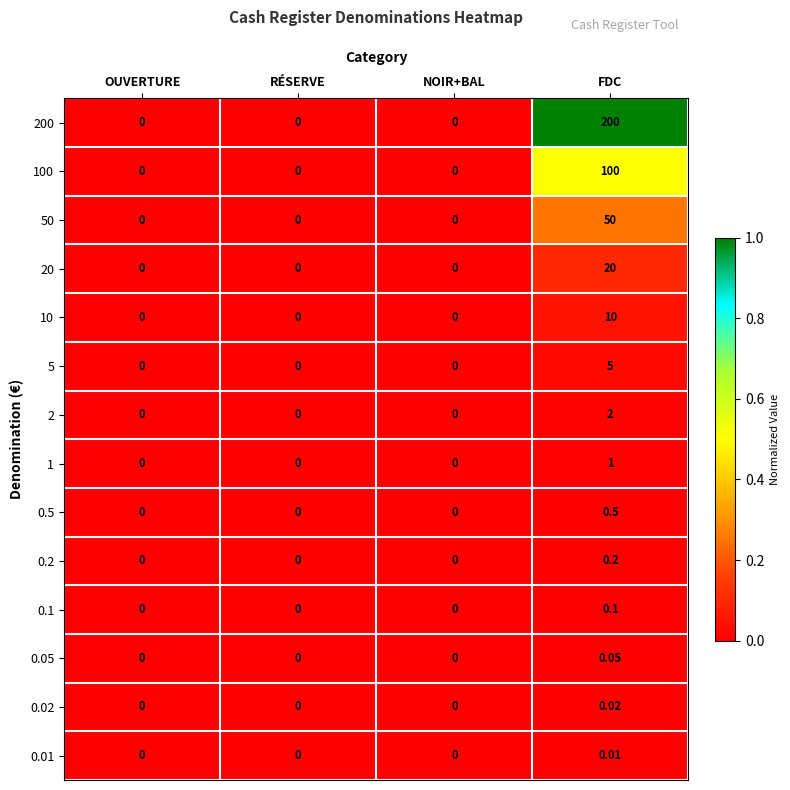

Which category has the highest value in the 200 series?

FDC